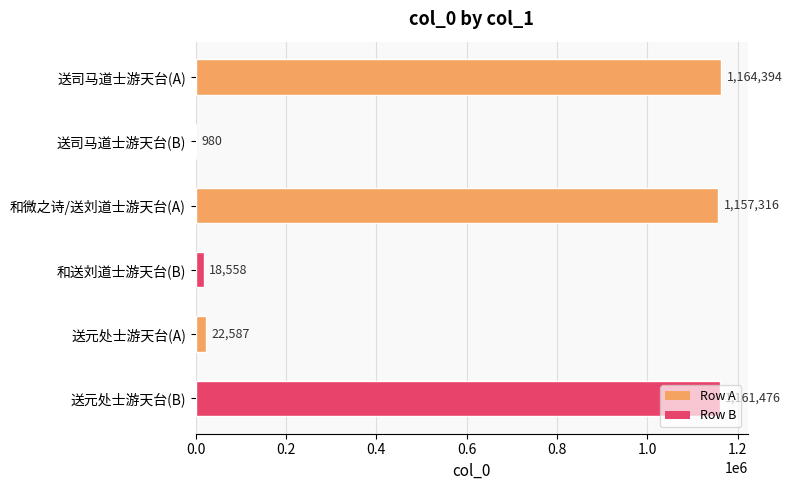

Which has a higher value, 送元处士游天台(A) or 送司马道士游天台(B)?

送元处士游天台(A)